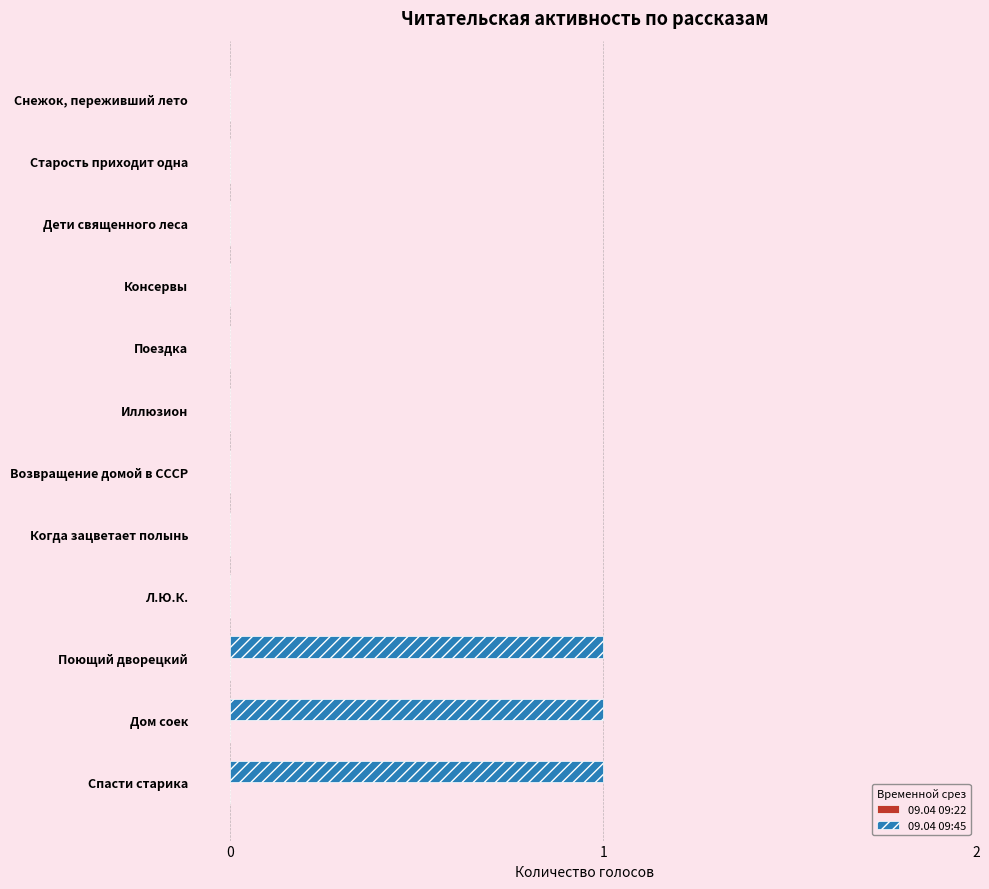

Which has a higher value, Когда зацветает полынь or Спасти старика?

Спасти старика